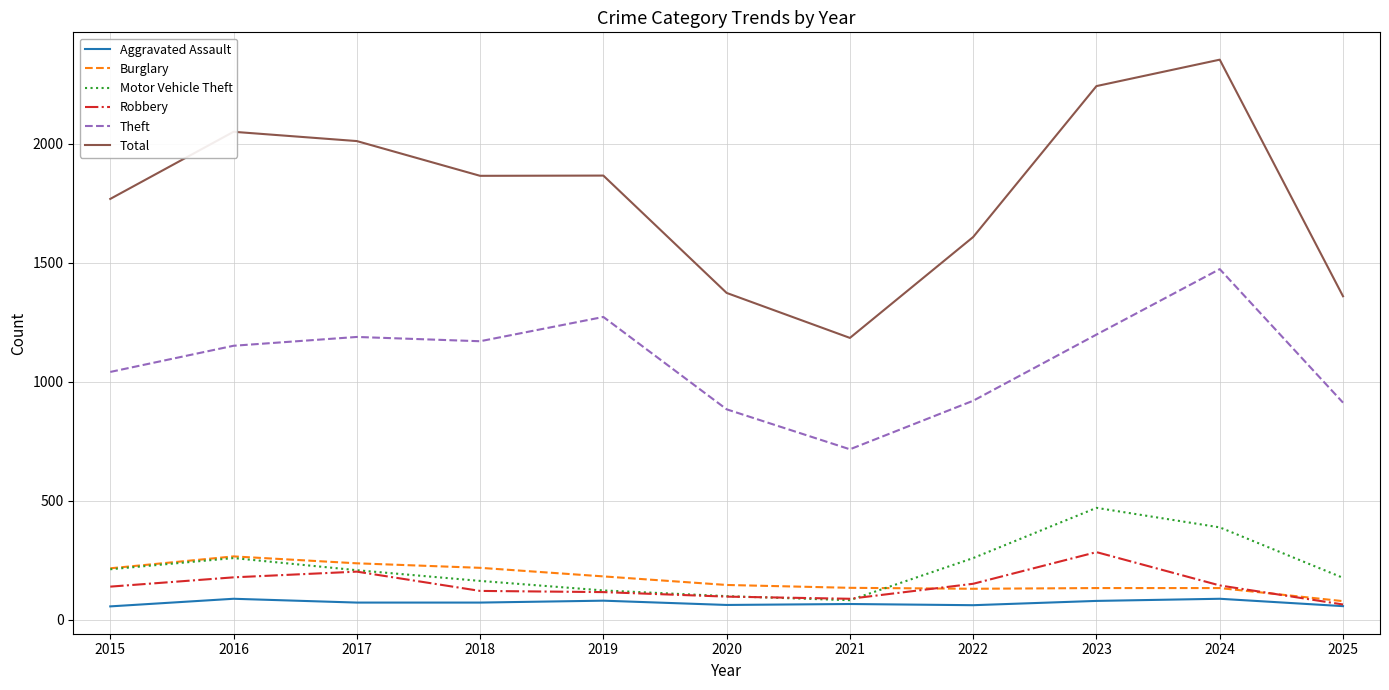

At which category does Burglary reach its first local peak?

2016